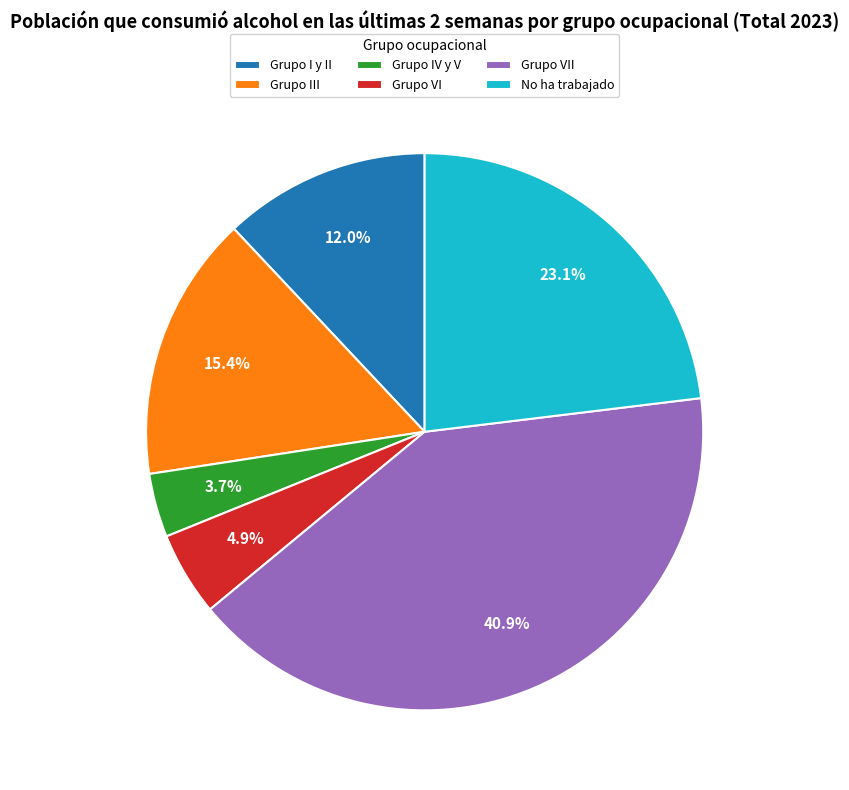

What percentage do Grupo III and No ha trabajado together represent?

38.5%